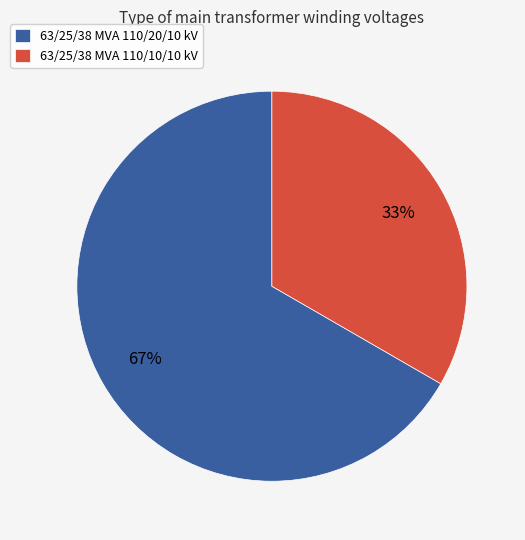

To the nearest percent, what is the average slice percentage?

50%